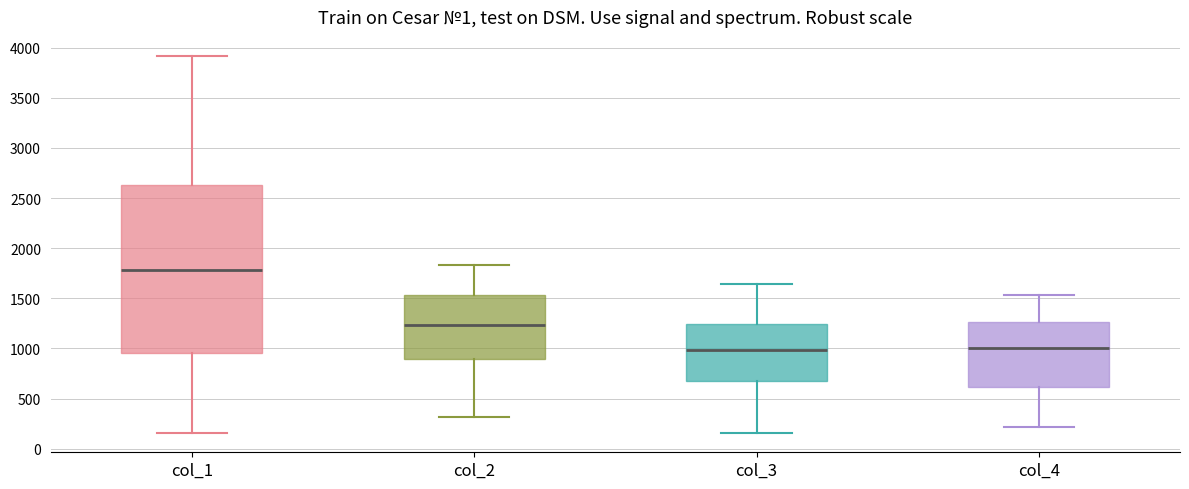

Comparing the boxes themselves (not the whiskers), which one is the tallest?

col_1